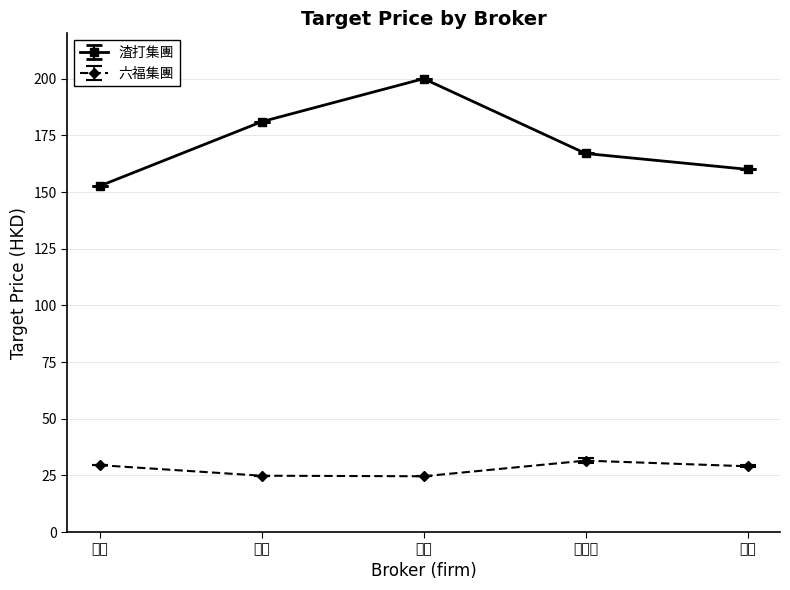

What value does the 渣打集團 series have at 摩通?

181.0